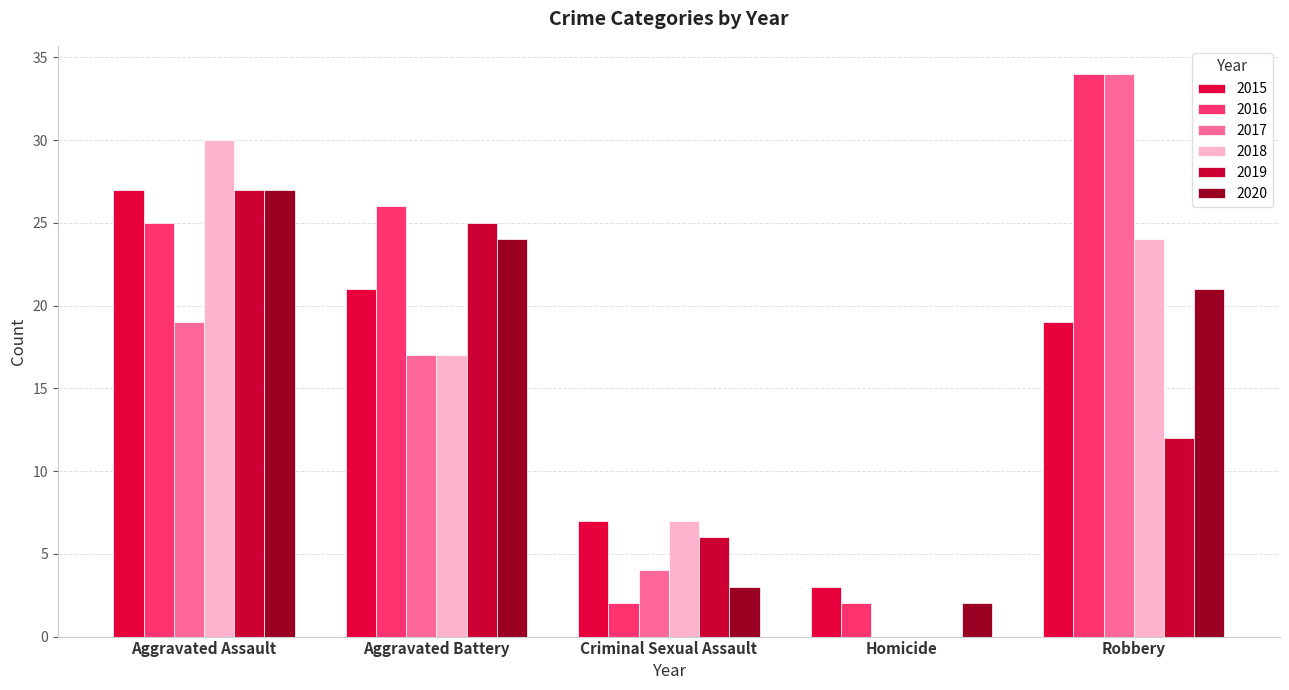

What is the sum of all 2020 values?

77